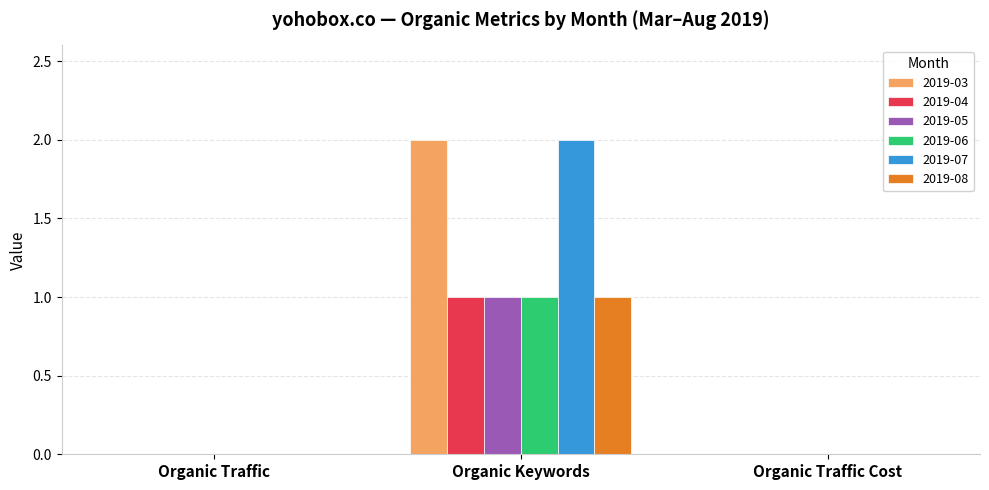

At which category does the chart reach its peak across all series?

Organic Keywords